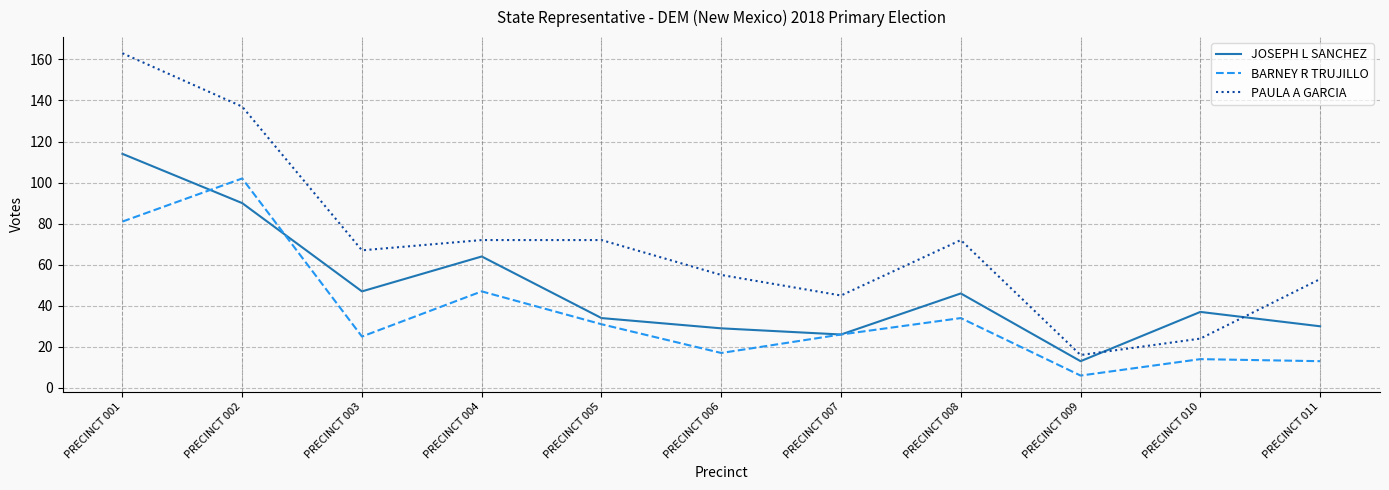

What is the total value across all series at PRECINCT 011?

96